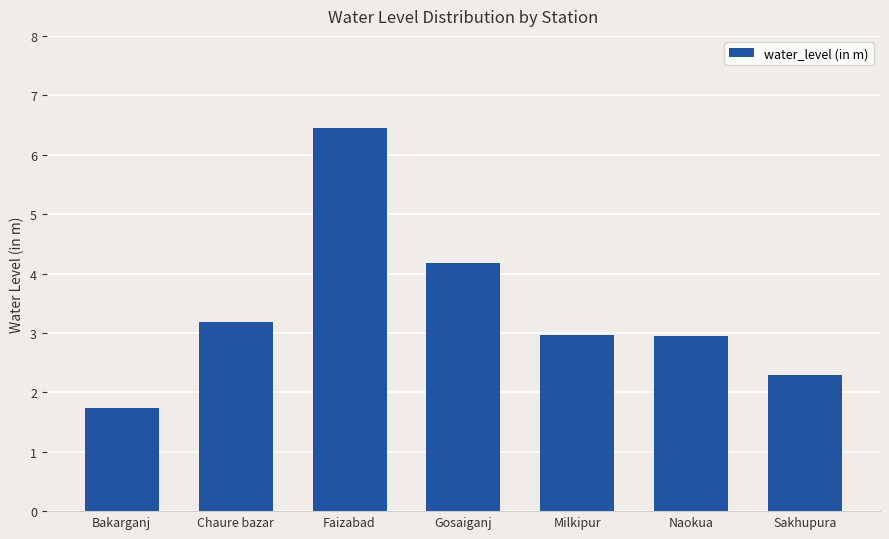

Which category has the highest value across all series?

Faizabad